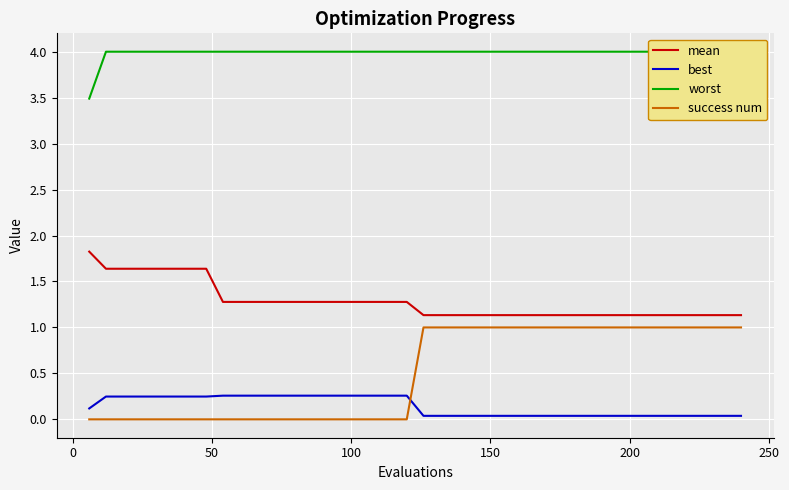

True or false: mean has more than 0 points higher than both neighbors.

False